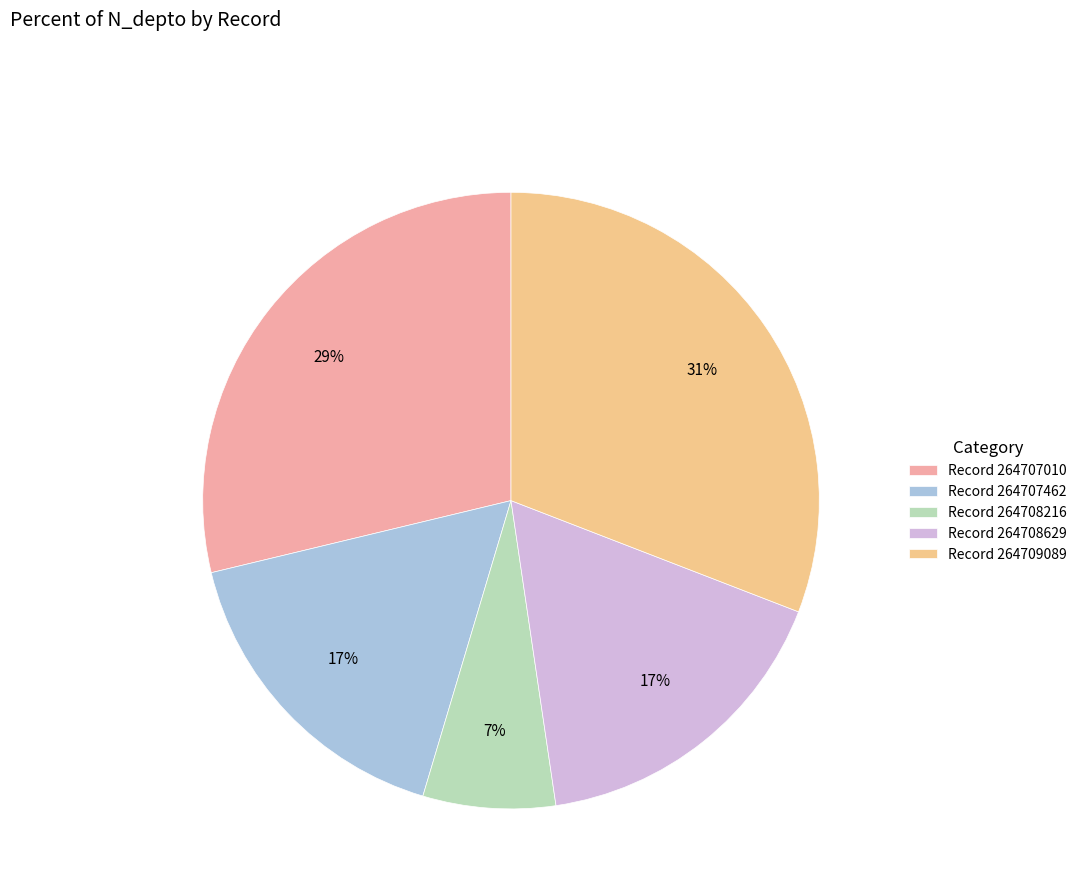

How many segments does this pie chart have?

5